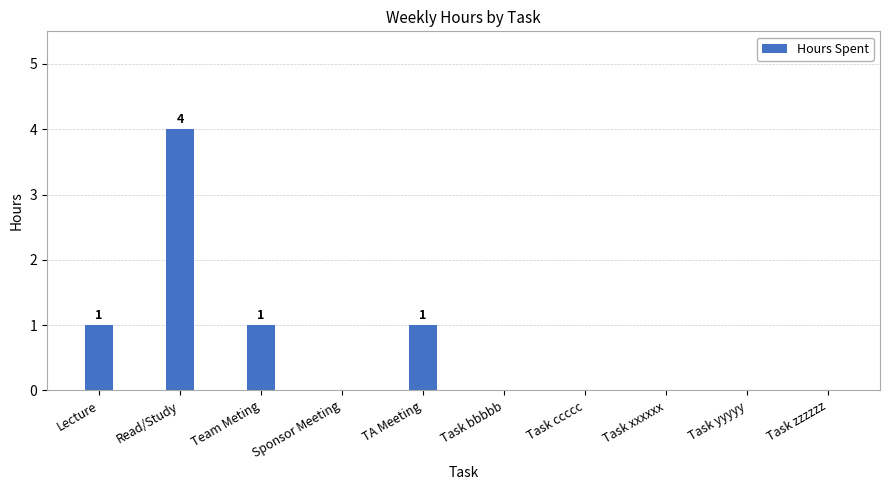

Is it true that the value at Sponsor Meeting is -2?

False